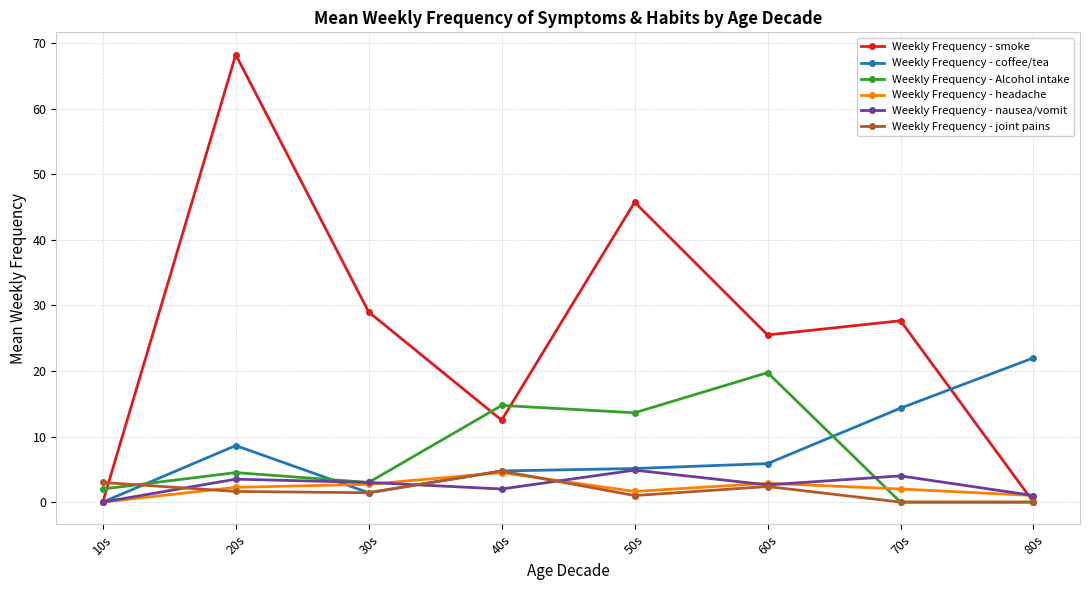

Between 10s and 30s, which series saw the biggest shift?

Weekly Frequency - smoke